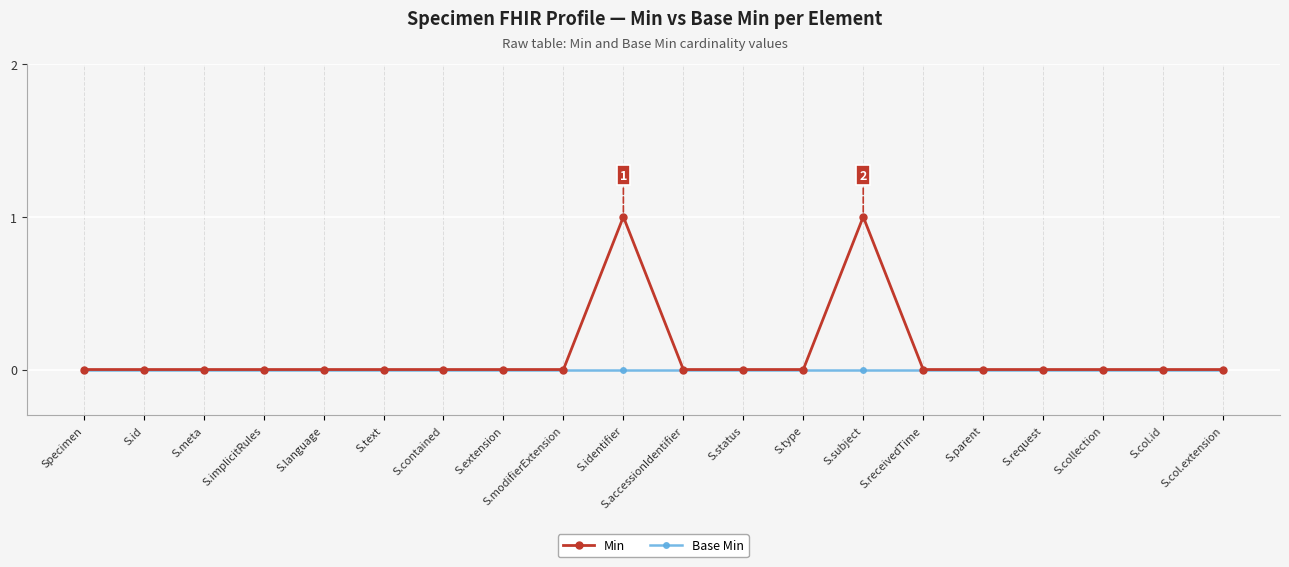

How many lines are shown in the chart?

2